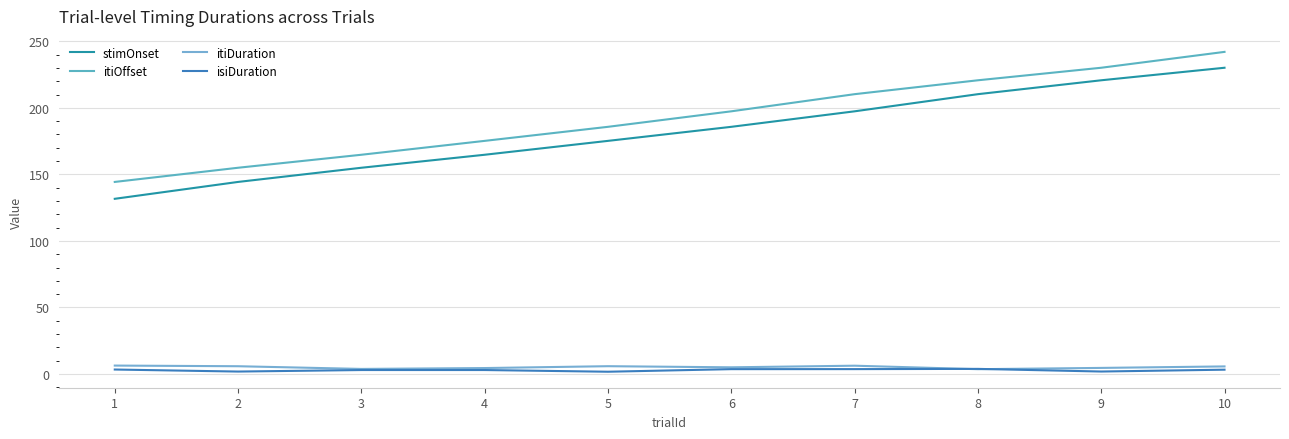

Reading left to right, transcribe all the data shown in this chart.

stimOnset: 131.6	144.3	155.0	164.7	175.2	185.7	197.4	210.2	220.7	230.1
itiOffset: 144.3	155.0	164.7	175.2	185.7	197.4	210.2	220.7	230.1	242.0
itiDuration: 6.3	5.8	3.8	4.5	5.9	5.0	6.2	3.6	4.6	5.7
isiDuration: 3.4	1.8	3.0	3.0	1.7	3.6	3.7	3.8	1.8	3.2